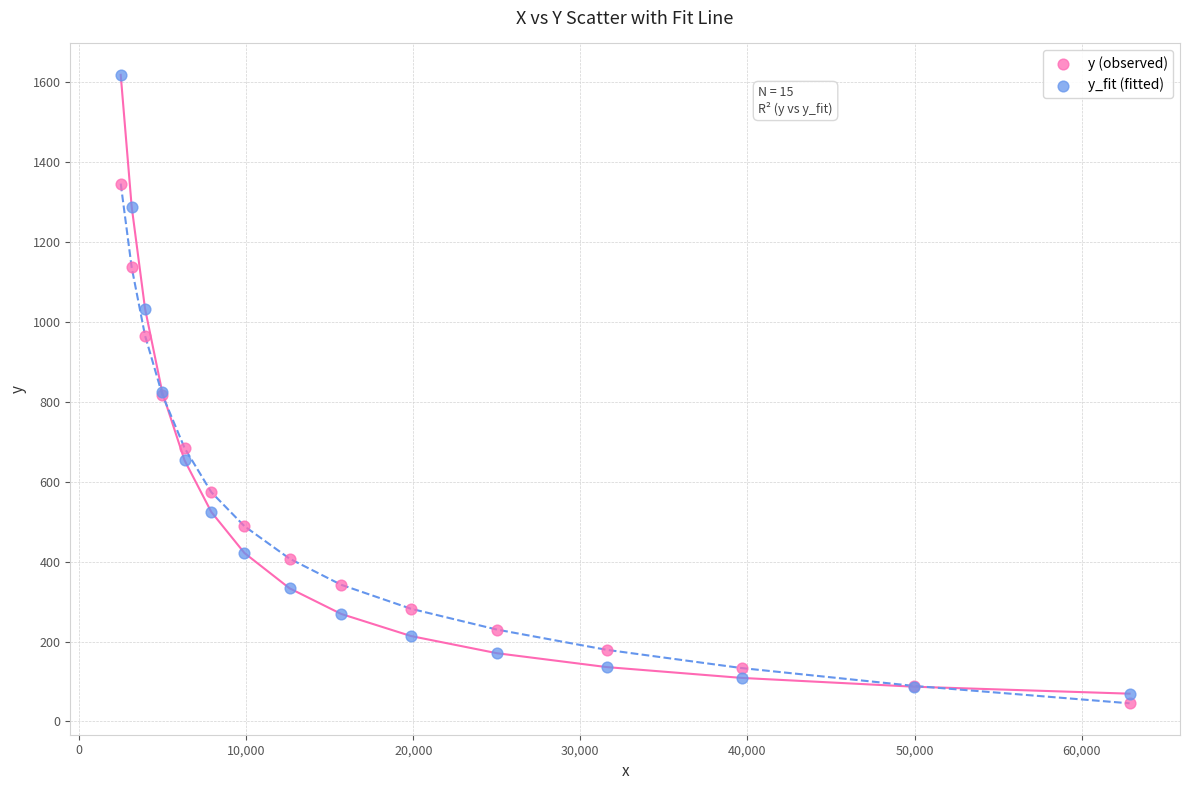

Which series contains the highest Y value?

y_fit (fitted)